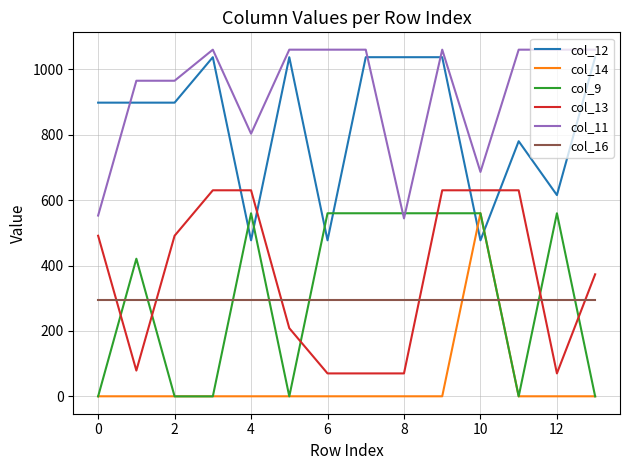

Reading left to right, transcribe all the data shown in this chart.

col_12: 898.2	898.2	898.2	1037.2	477.2	1037.2	477.2	1037.2	1037.2	1037.2	477.2	780.3	615.6	1037.2
col_14: 0.3	0.3	0.3	0.3	0.3	0.3	0.3	0.3	0.3	0.3	560.3	0.3	0.3	0.3
col_9: 0.0	421.0	0.0	0.0	560.0	0.0	560.0	560.0	560.0	560.0	560.0	0.0	560.0	0.0
col_13: 491.2	79.0	491.2	630.2	630.2	208.6	70.2	70.2	70.2	630.2	630.2	630.2	70.2	373.3
col_11: 553.0	965.3	965.3	1060.3	803.3	1060.3	1060.3	1060.3	544.3	1060.3	686.4	1060.3	1060.3	1060.3
col_16: 294.5	294.5	294.5	294.5	294.5	294.5	294.5	294.5	294.5	294.5	294.5	294.5	294.5	294.5